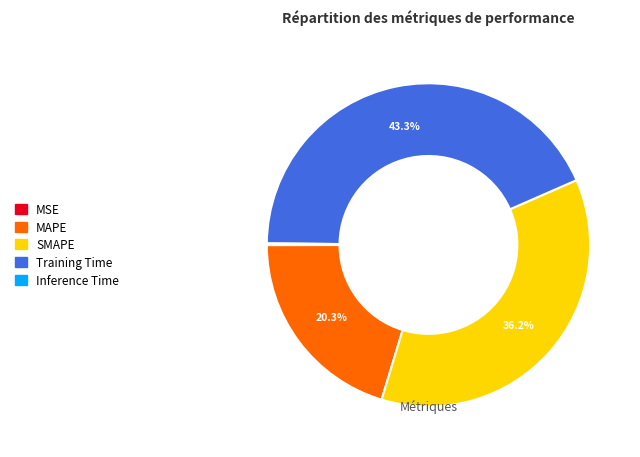

Does Training Time account for over 50% of the chart?

No